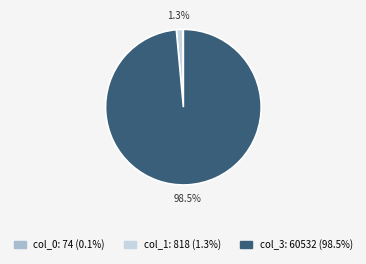

Is there a majority slice in this chart?

Yes